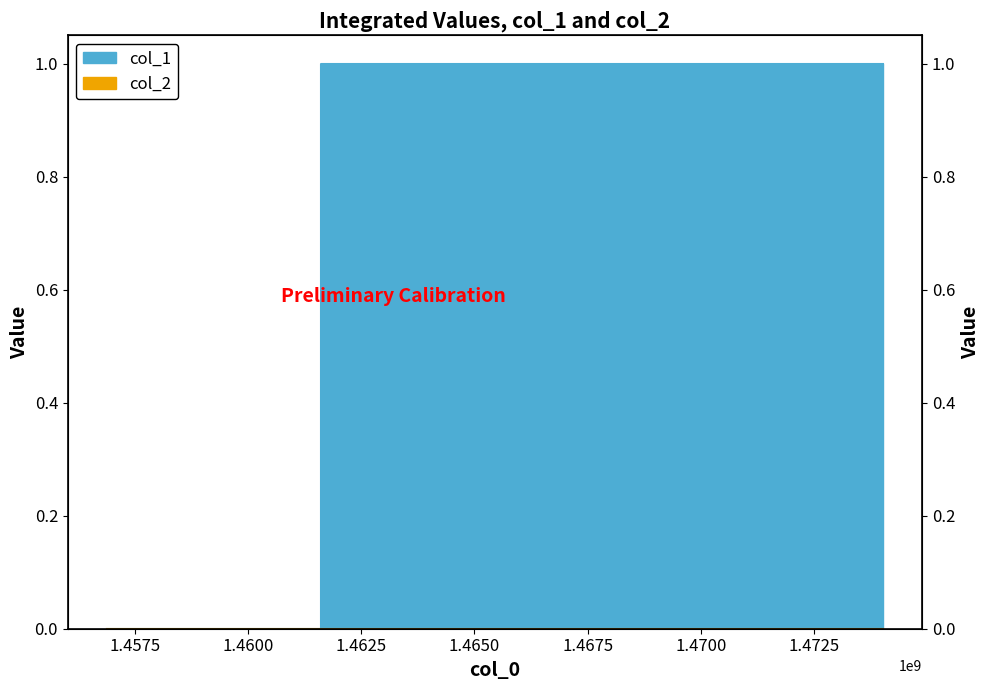

What value does the data have at 1461604541?

1